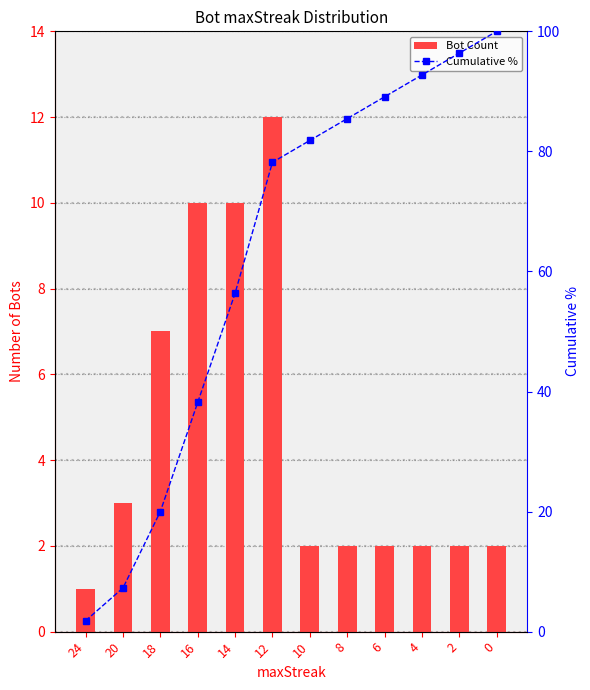

What is the difference between the maximum and minimum values in the Cumulative % series?

98.2